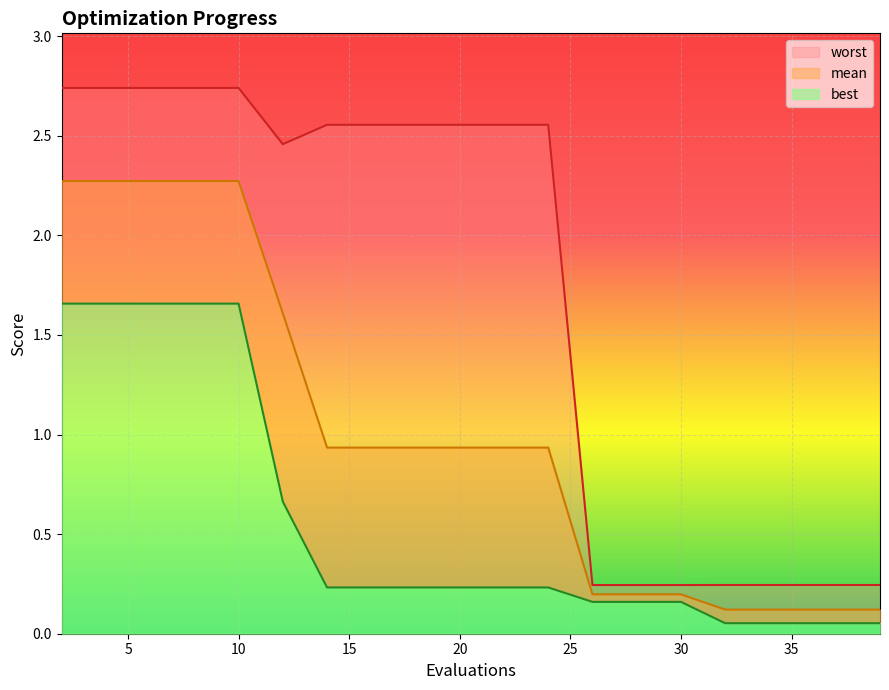

True or false: worst and best cross at least once.

False